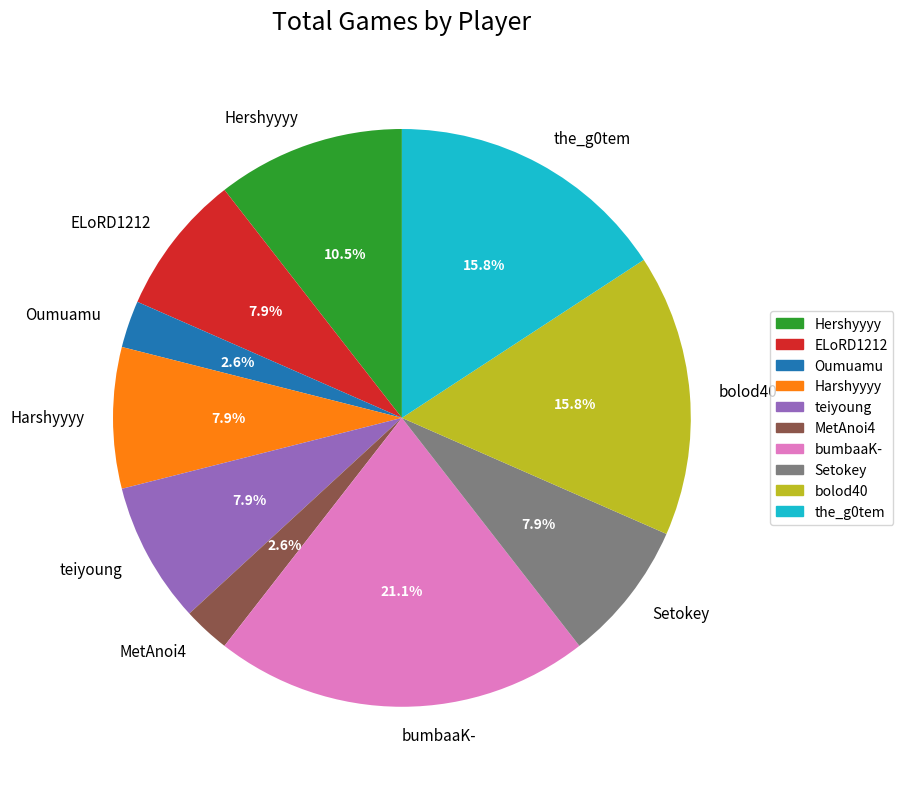

What percentage is the teiyoung slice, to the nearest percent?

8%